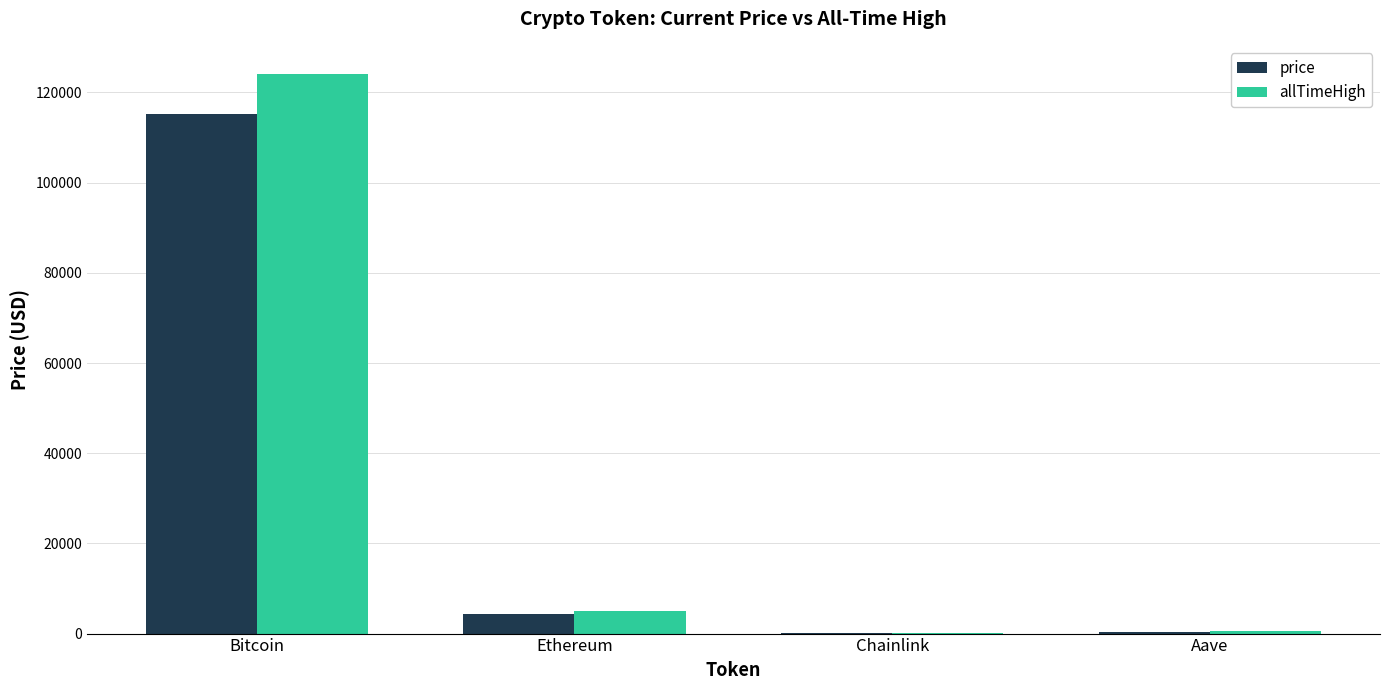

What is the sum of all price values?

120066.1